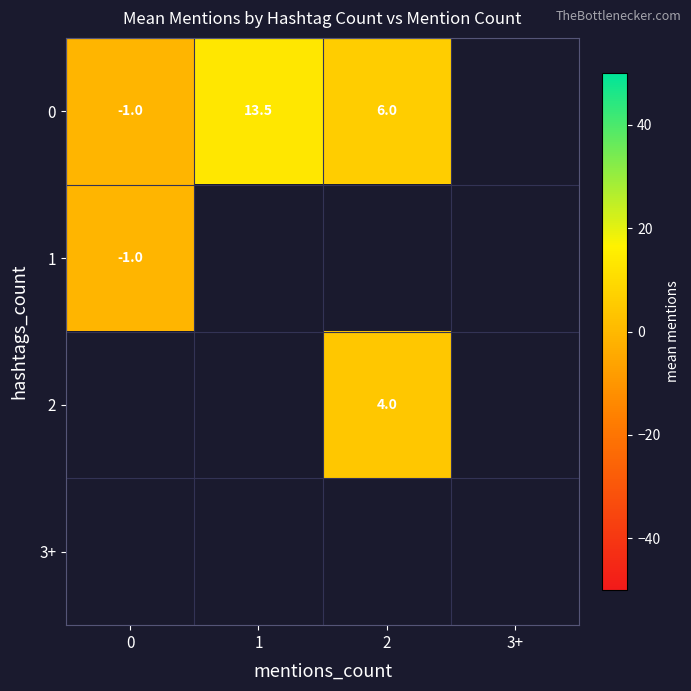

Between 1 and 2, which is larger?

1